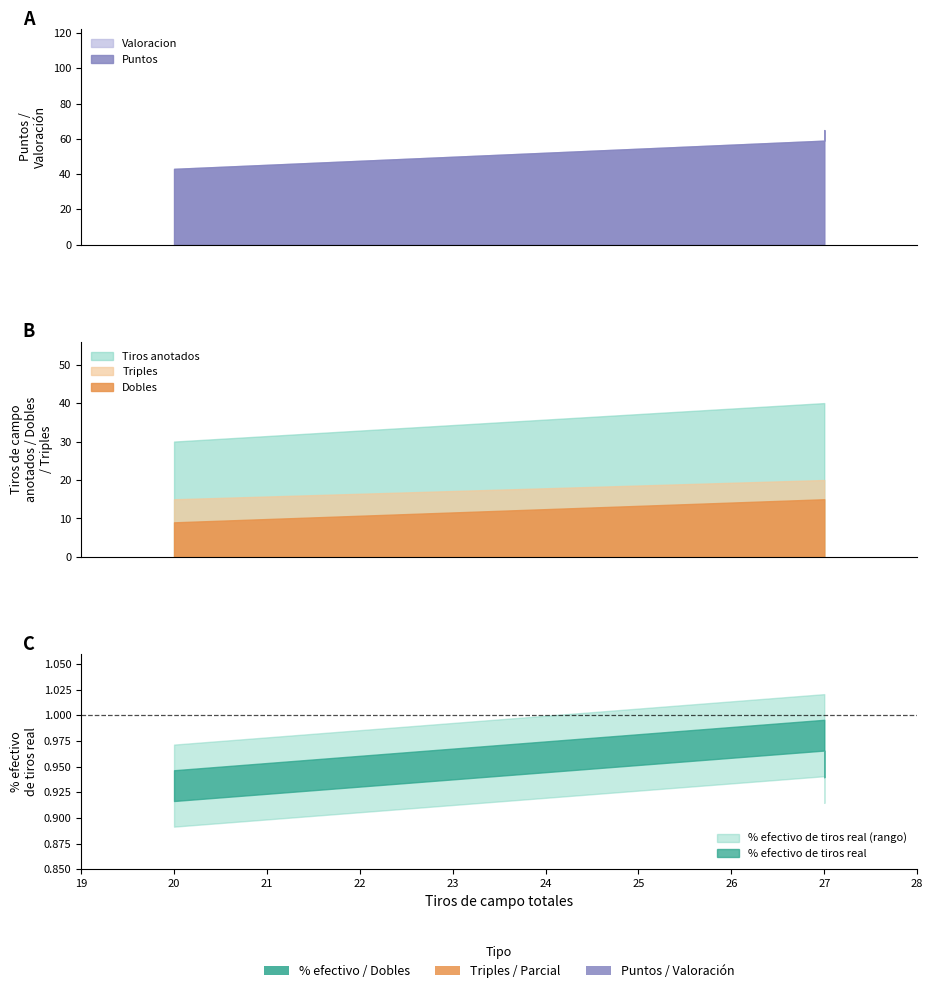

True or false: Puntos and Tiros de campo anotados cross at least once.

False